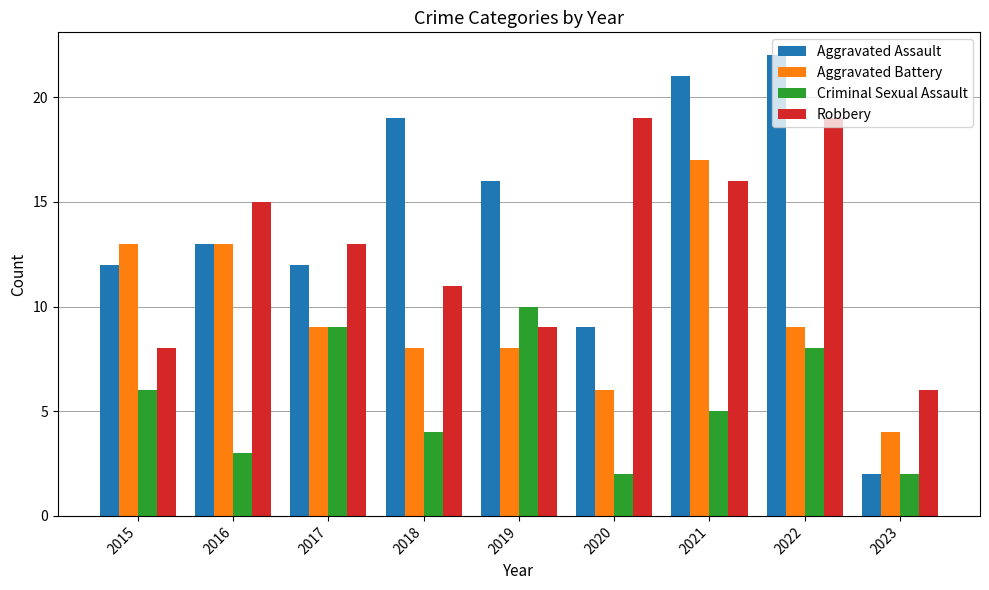

How many data points does each series have?

9